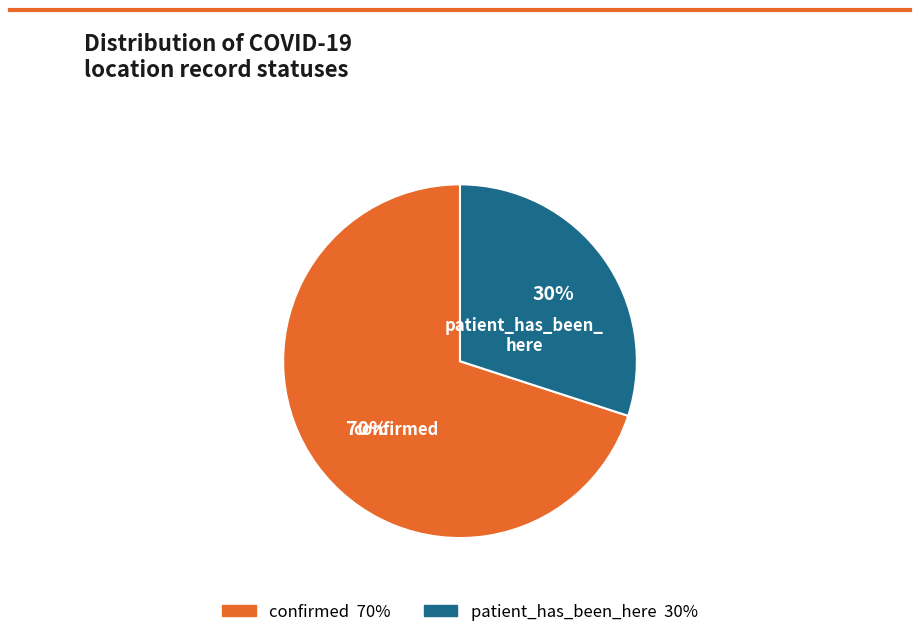

Does any single category account for the majority?

Yes